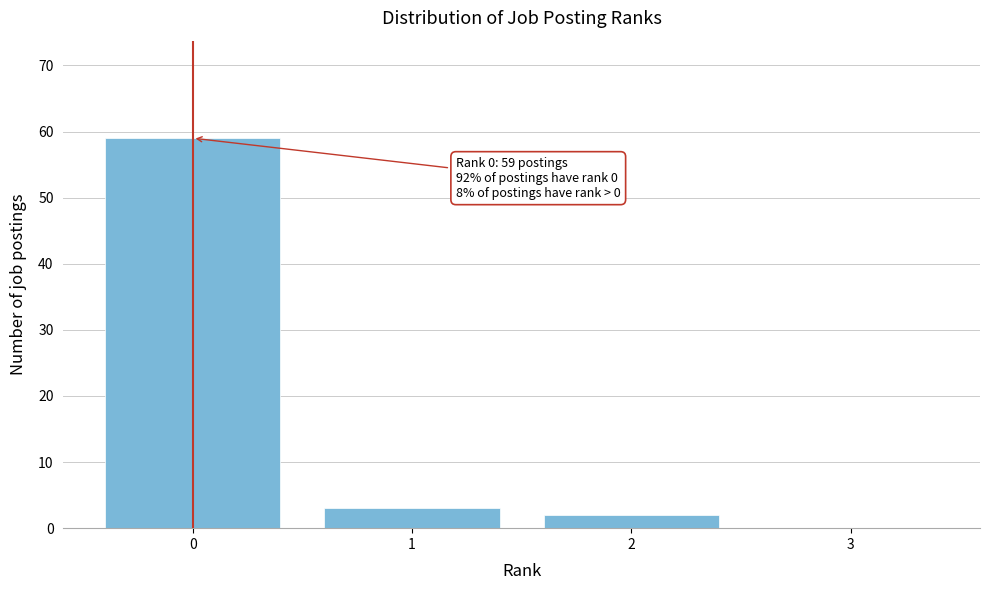

Reading right to left, extract all data points from this chart.

3=0	2=2	1=3	0=59